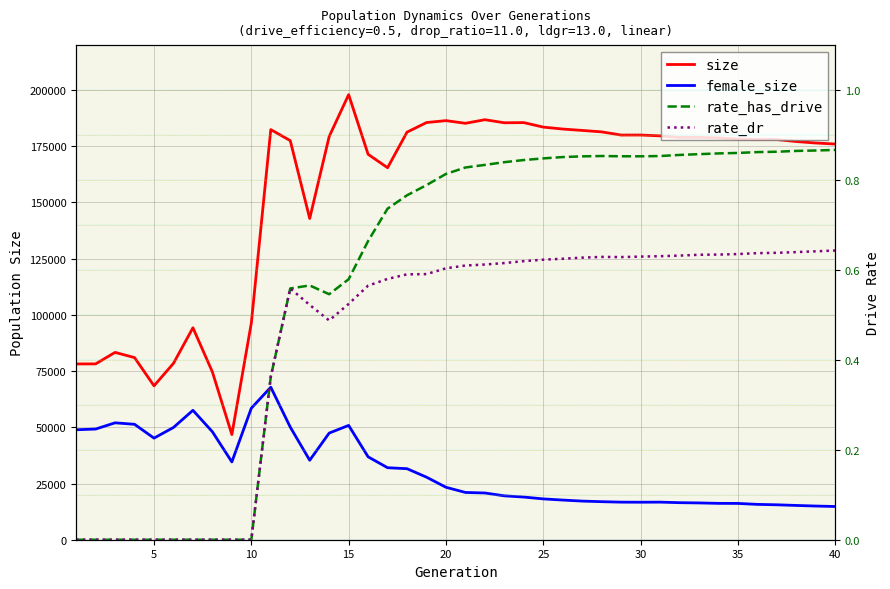

True or false: size and rate_dr cross at least once.

False